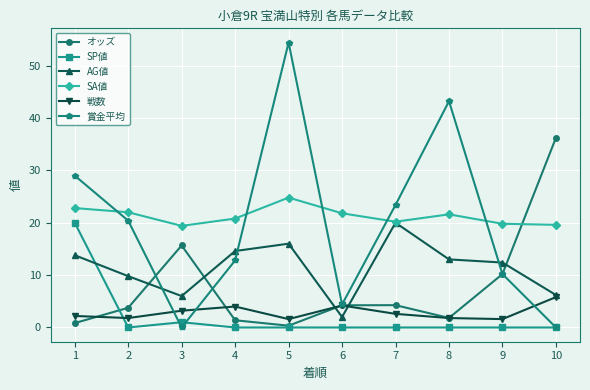

The AG値 series shows 1.7 at 10. True or false?

False